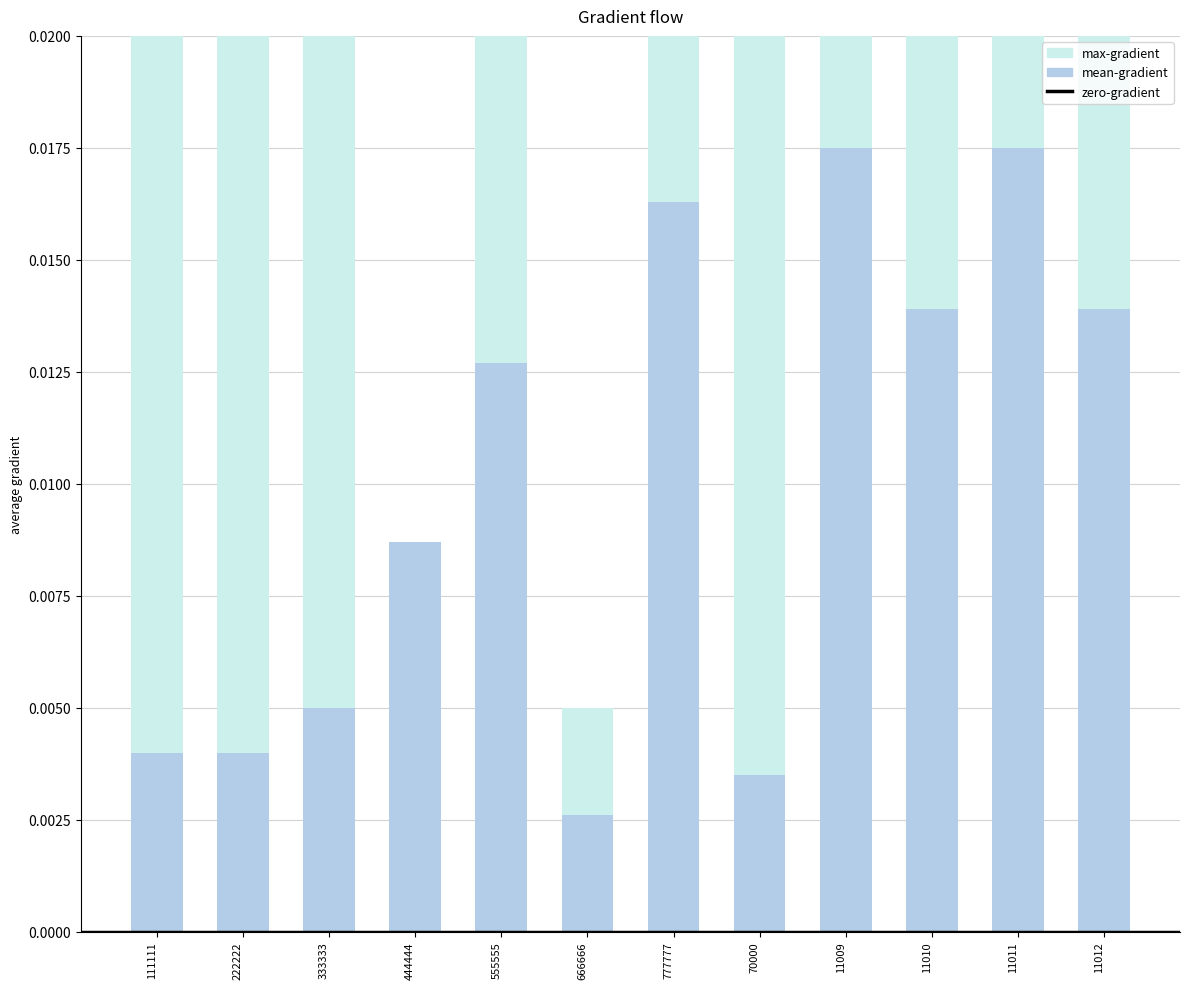

Does the chart contain any negative values?

No